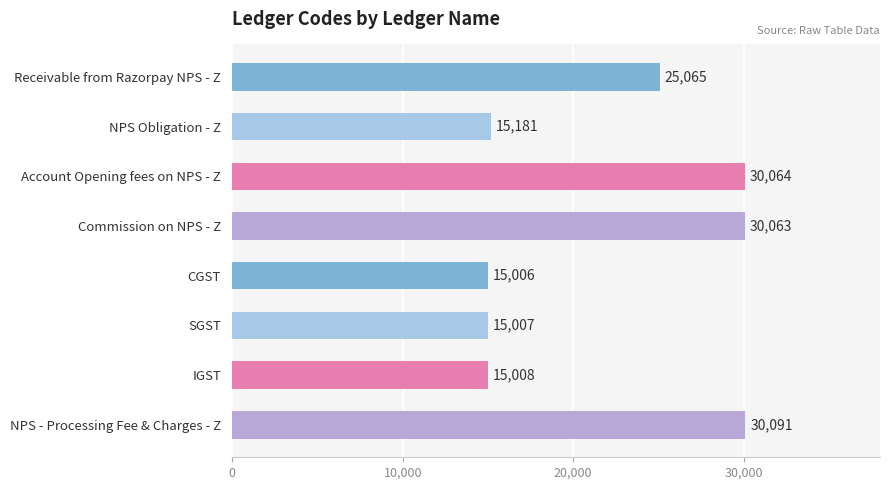

Rank the categories by value from lowest to highest.

CGST, SGST, IGST, NPS Obligation - Z, Receivable from Razorpay NPS - Z, Commission on NPS - Z, Account Opening fees on NPS - Z, NPS - Processing Fee & Charges - Z